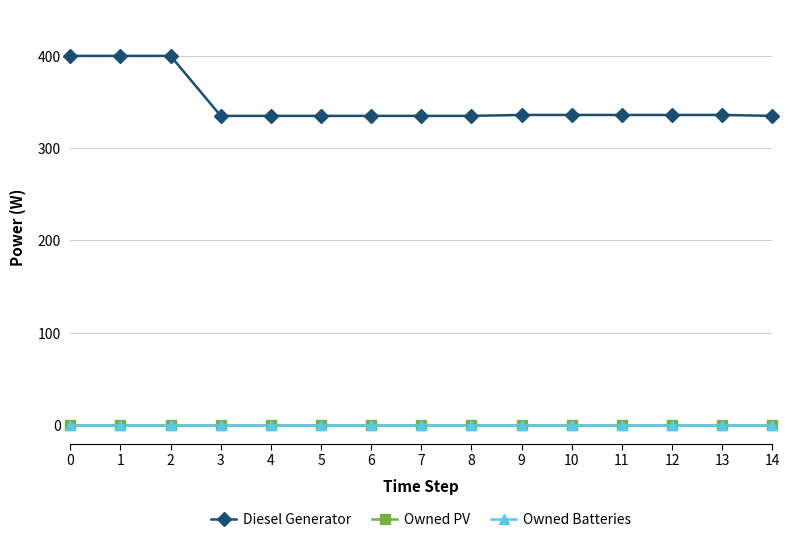

What is the sum of all Diesel Generator values?

5225.0